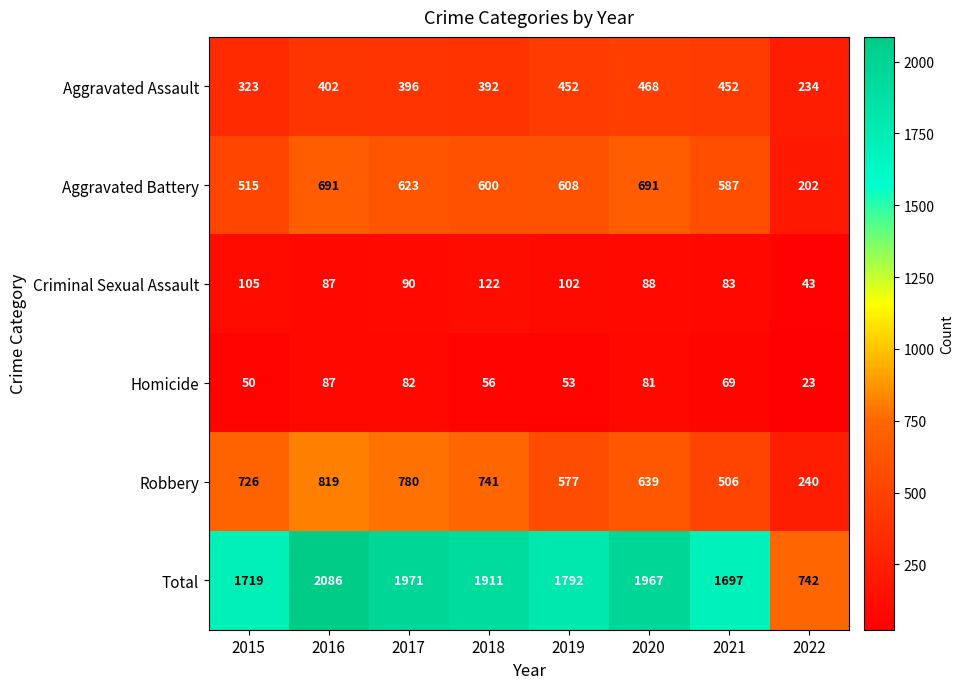

Read the Criminal Sexual Assault value at 2016.

87